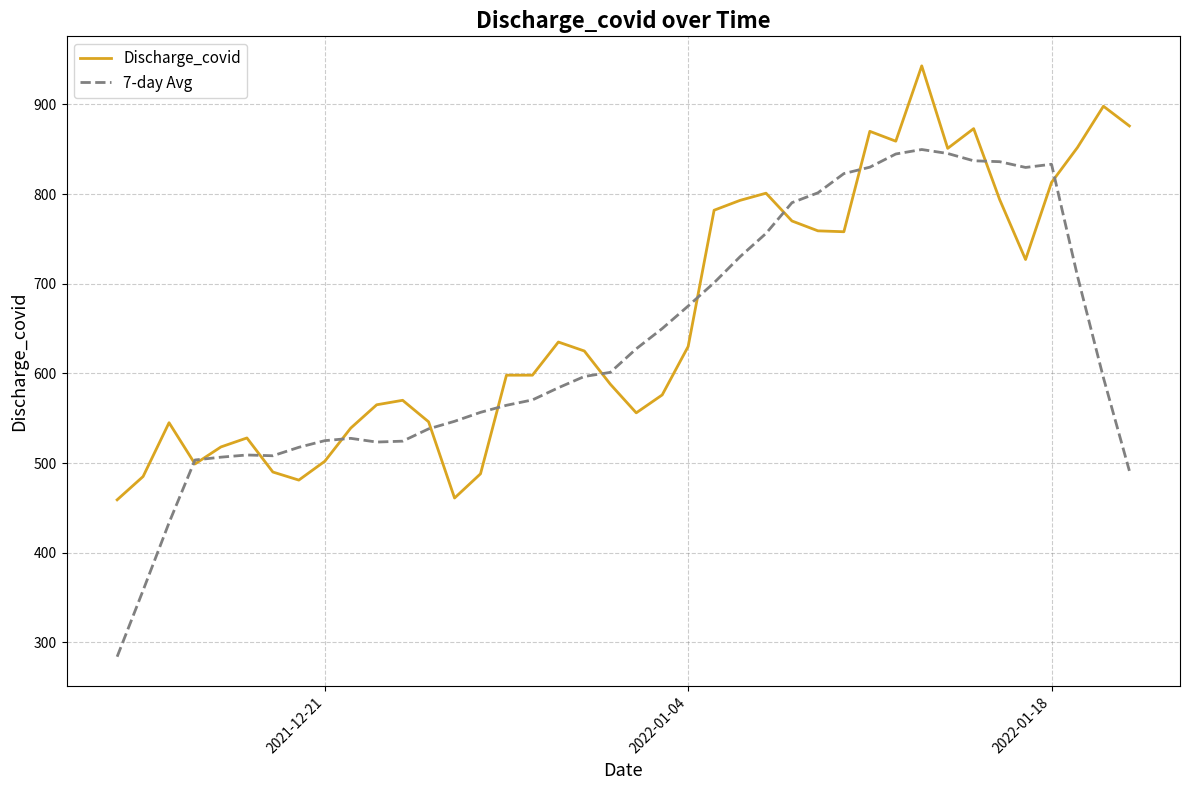

True or false: Discharge_covid has more than 1 points higher than both neighbors.

True